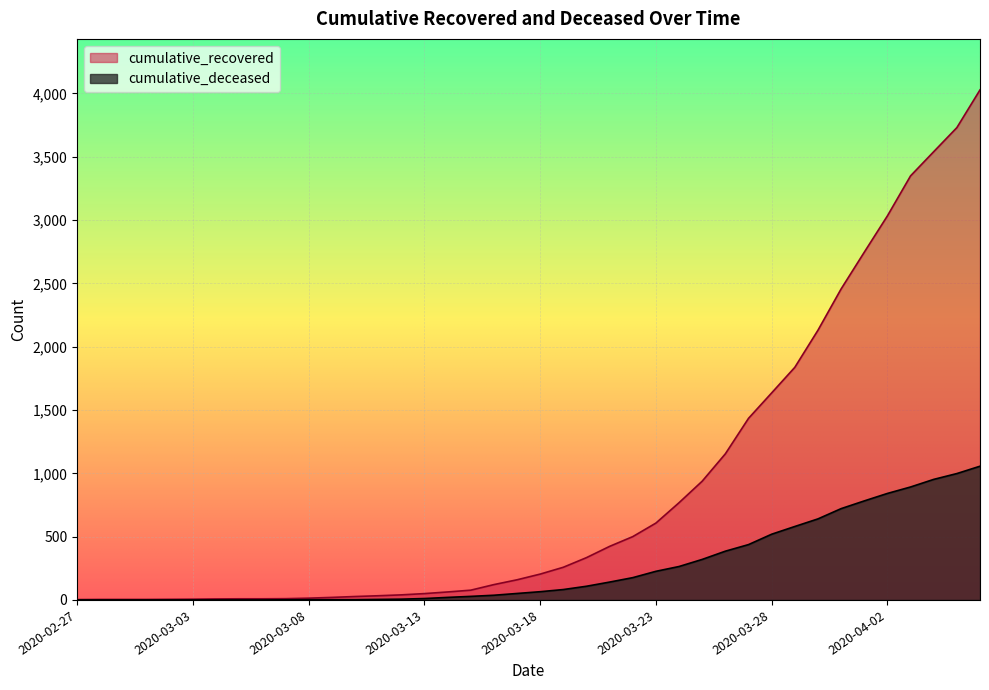

At which label does cumulative_deceased reach its minimum?

2020-02-27